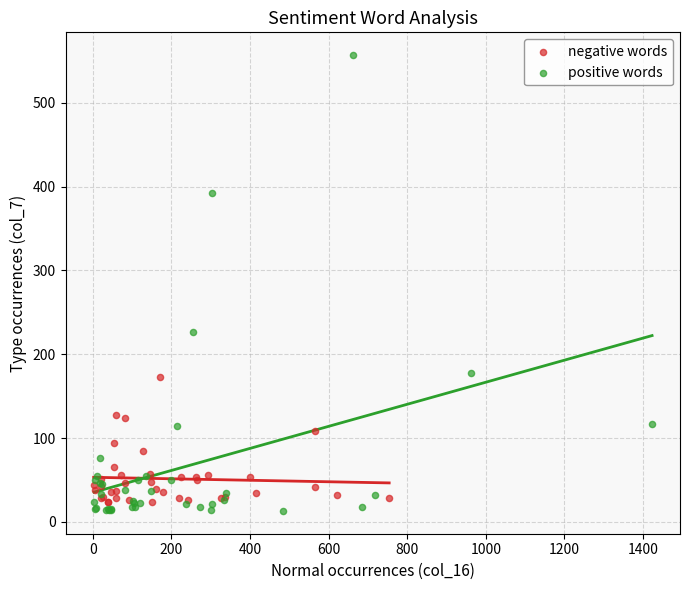

Which series reaches the maximum Y coordinate?

positive words